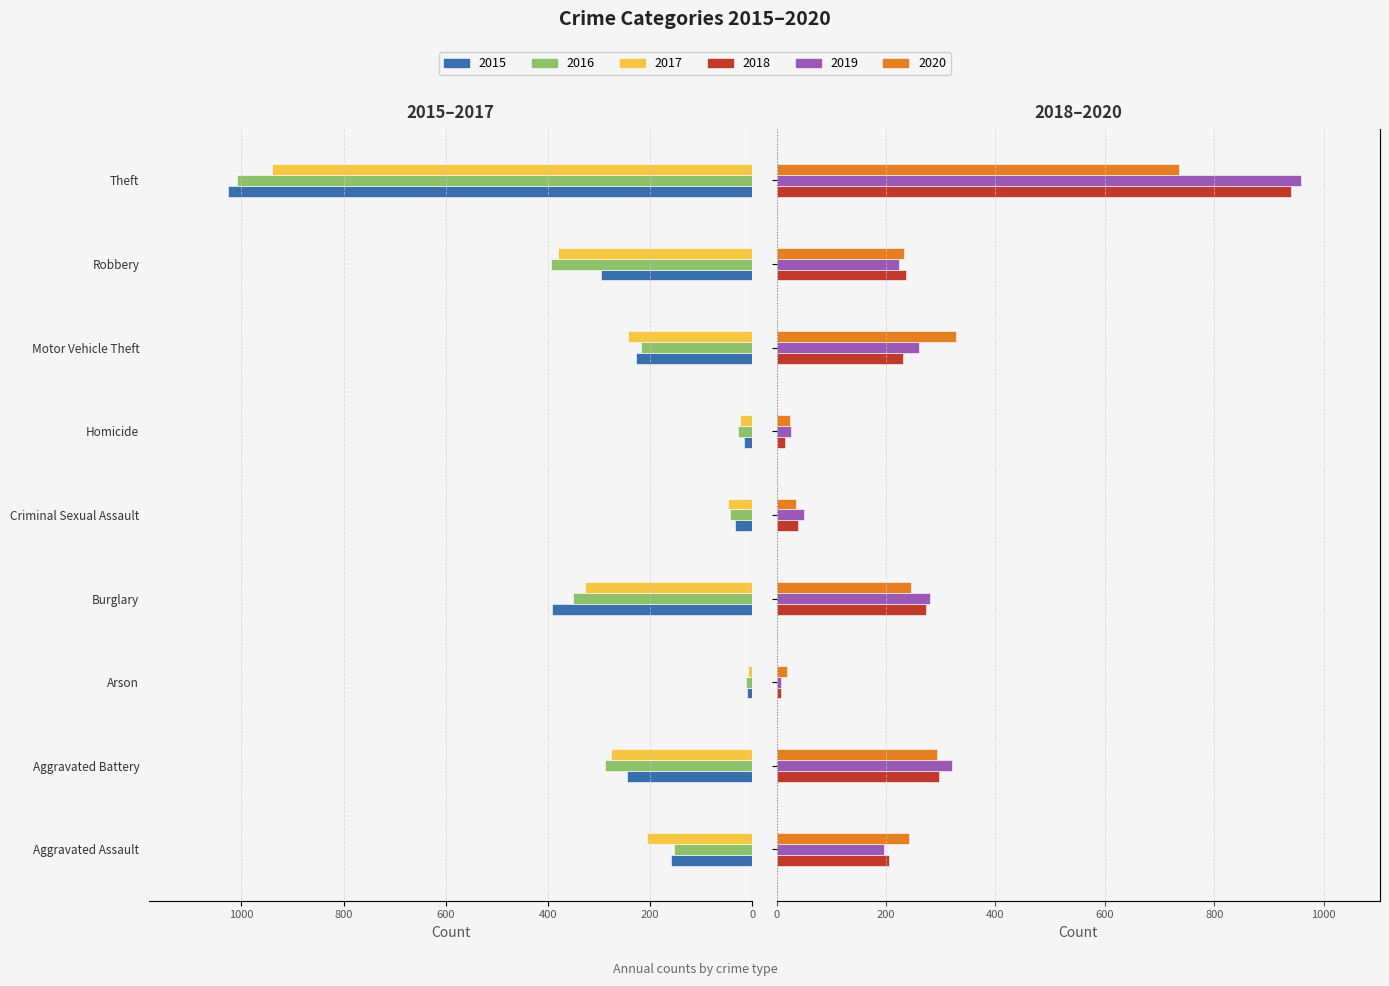

What is the difference between the maximum and minimum values in the 2015 series?

1016